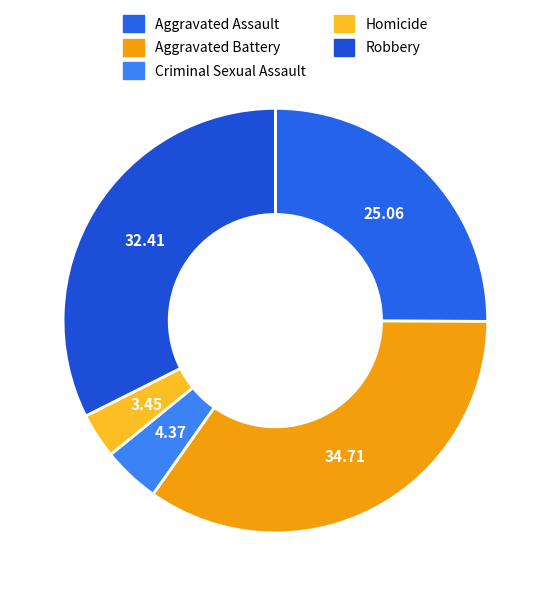

Which slice is the largest?

Aggravated Battery